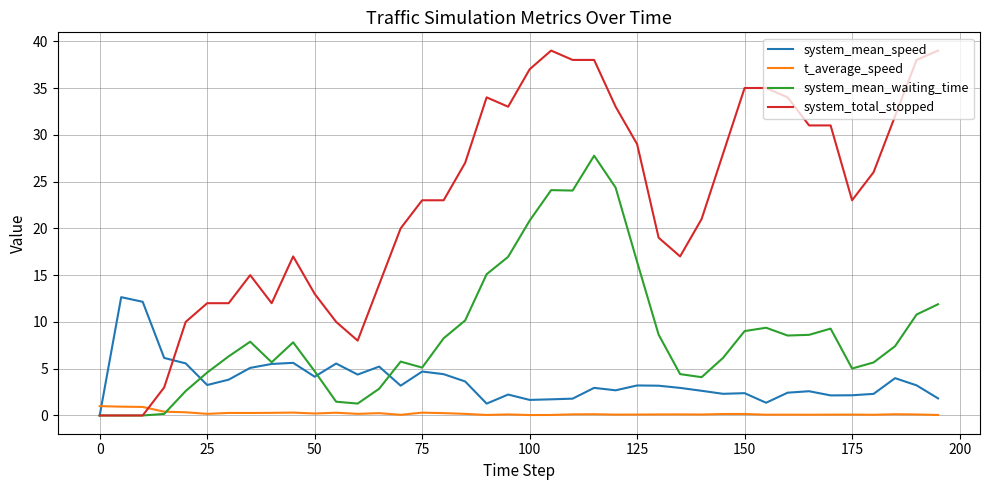

True or false: system_mean_waiting_time and t_average_speed intersect in this chart.

True